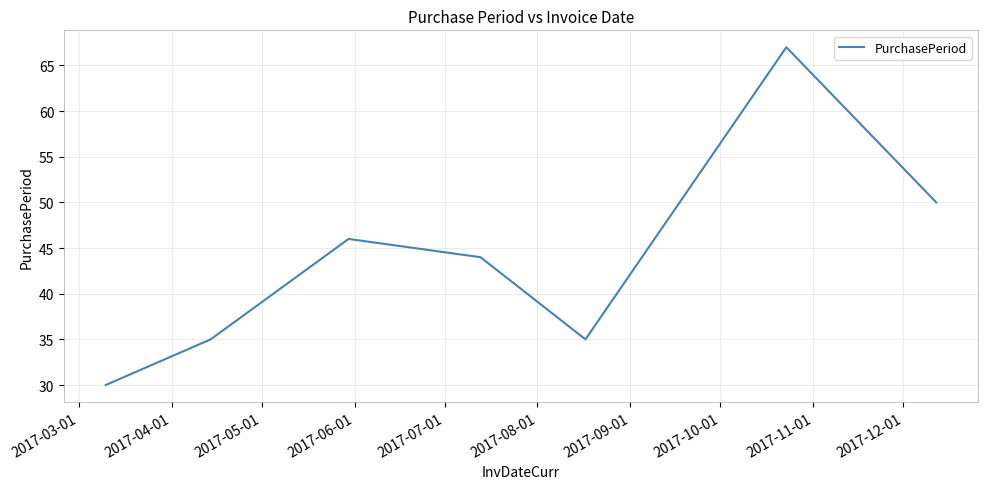

How many categories are shown in the chart?

7